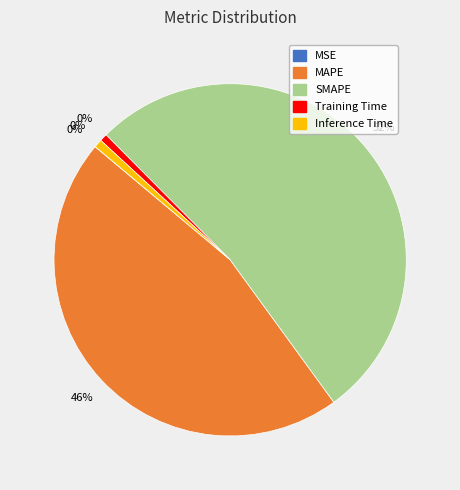

What portion of the pie excludes Inference Time?

99.3%